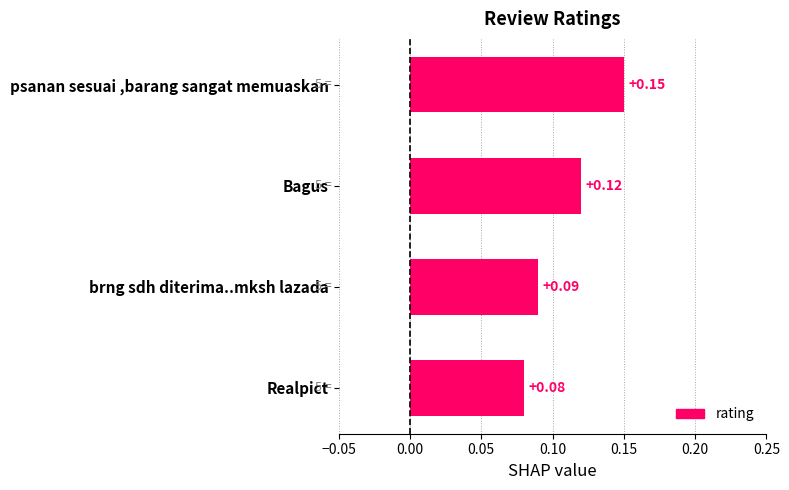

What is the label of the 2nd bar from the top?

Bagus